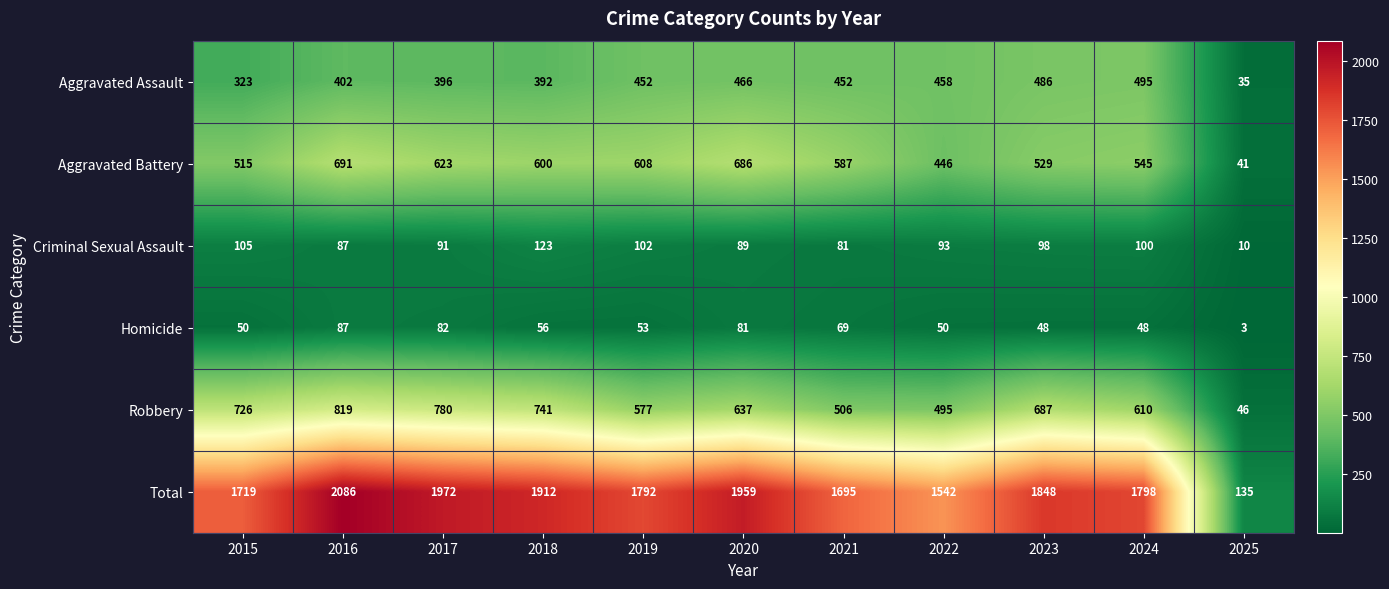

Which series changed the most between 2021 and 2022?

Total